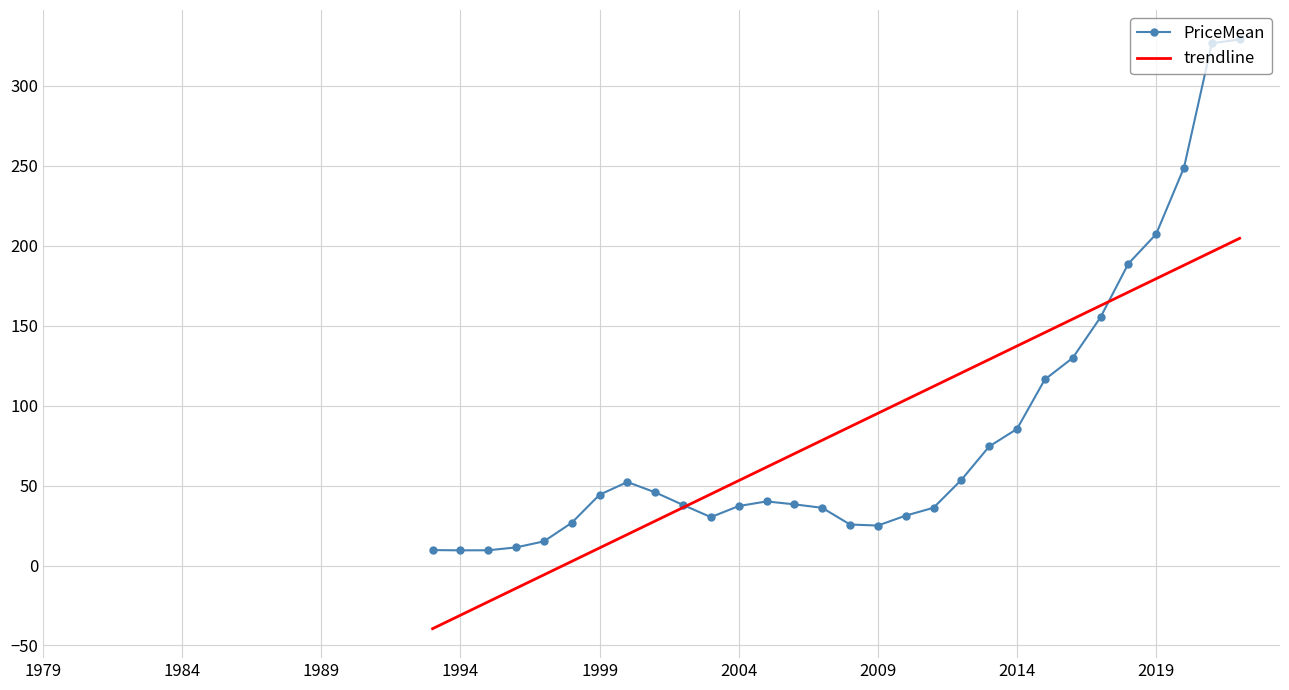

What is the lowest value of the trendline series?

-39.5